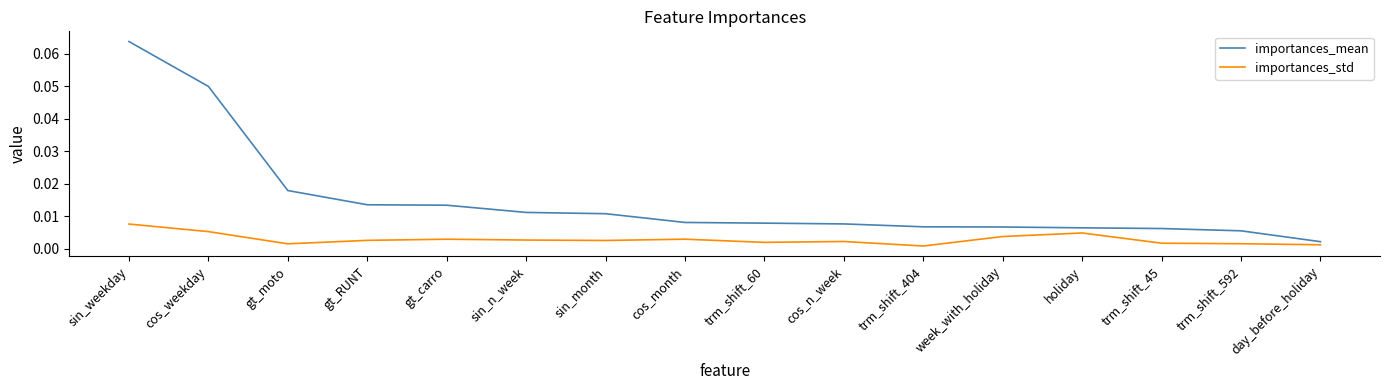

Rank the series by their maximum value, from lowest to highest.

importances_std, importances_mean